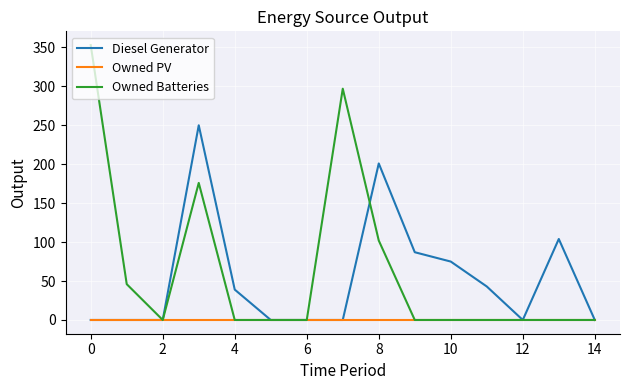

List the series in order of their overall mean, lowest first.

Owned PV, Diesel Generator, Owned Batteries